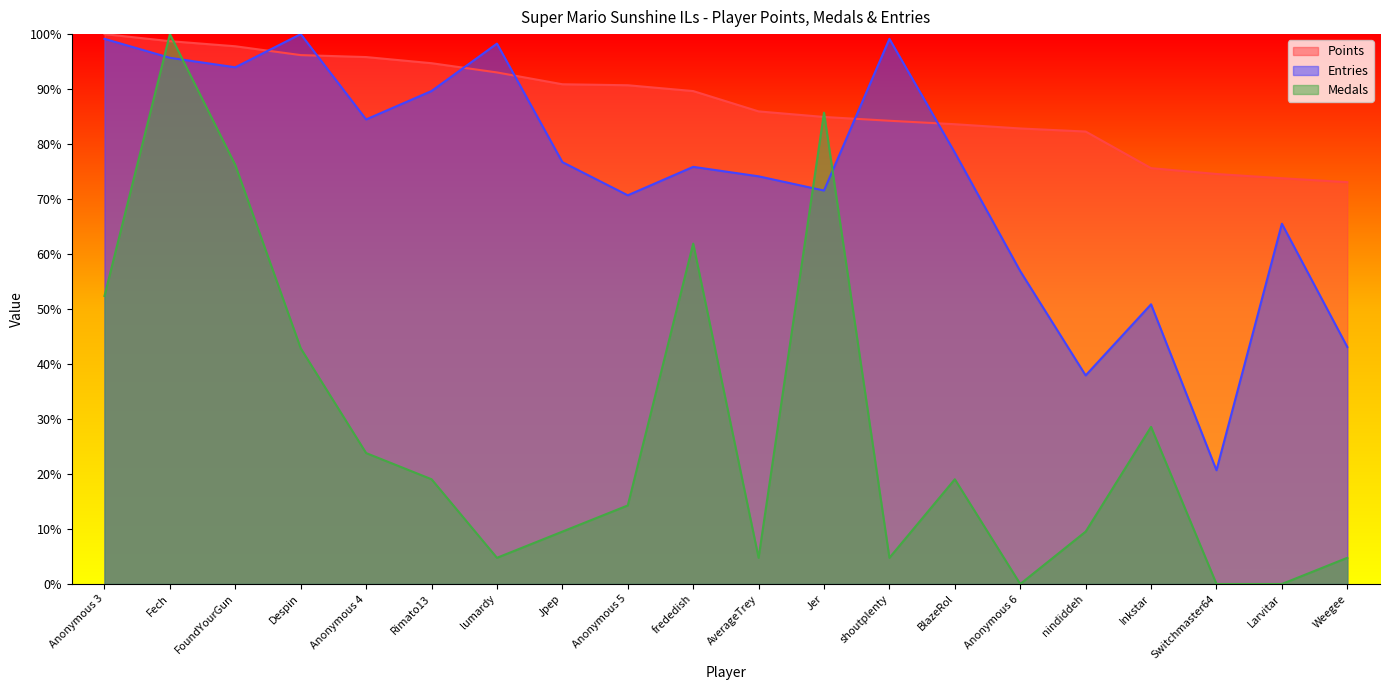

How many lines are shown in the chart?

3